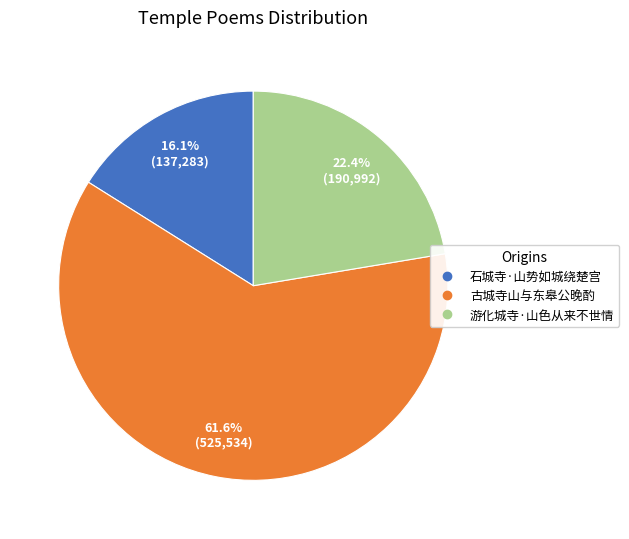

Count the number of slices in the pie.

3